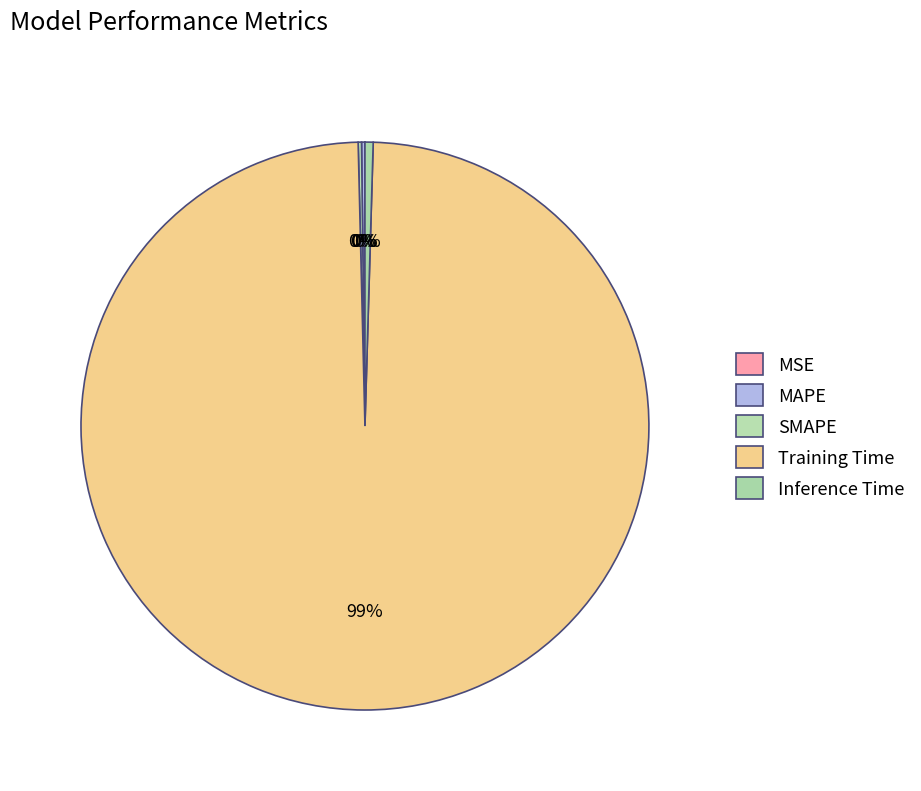

Does Training Time represent more than half of the total?

Yes